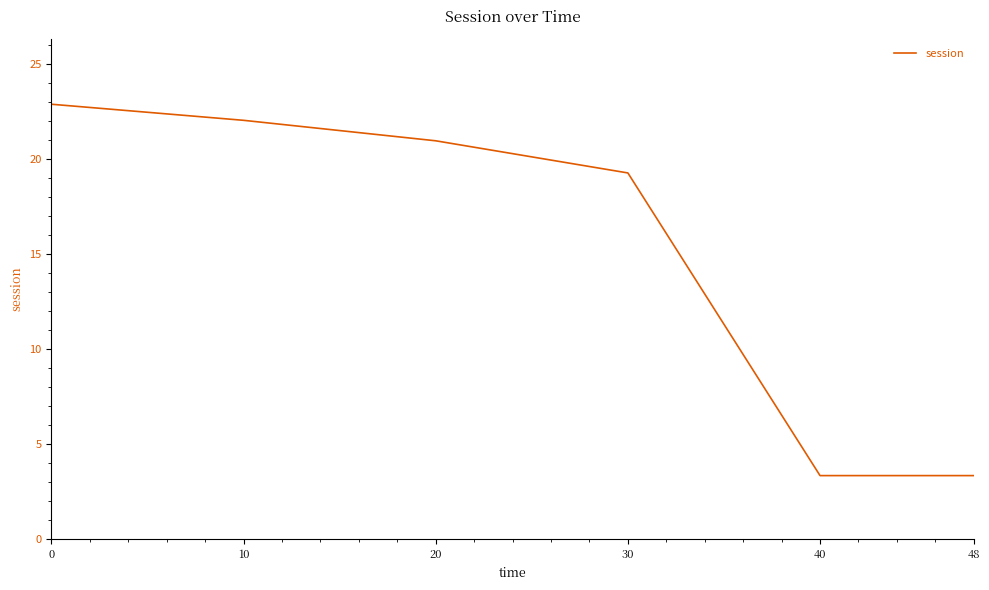

Is it true that the value at 48 is 3.3?

True